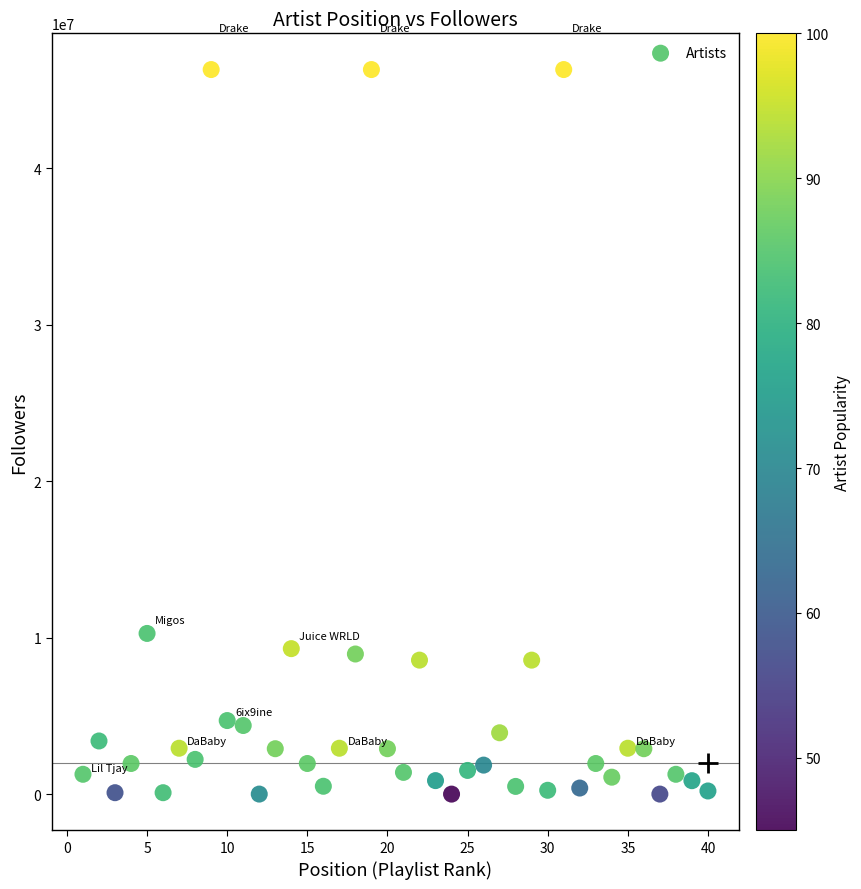

What is the range of X values (max minus min)?

39